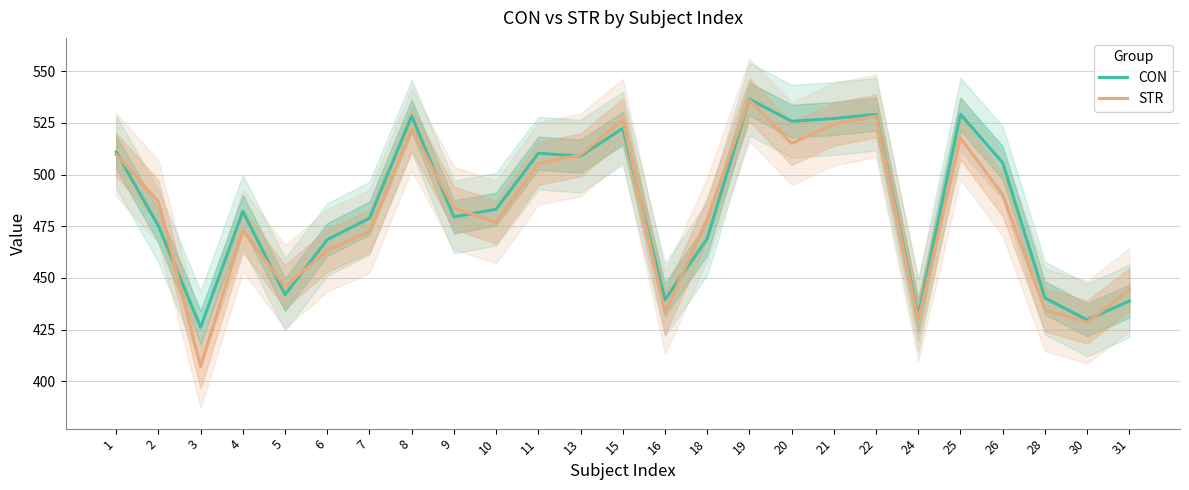

List the labels in order of CON value, largest first.

19, 22, 25, 8, 21, 20, 15, 1, 11, 13, 26, 10, 4, 9, 7, 2, 18, 6, 5, 28, 16, 31, 24, 30, 3